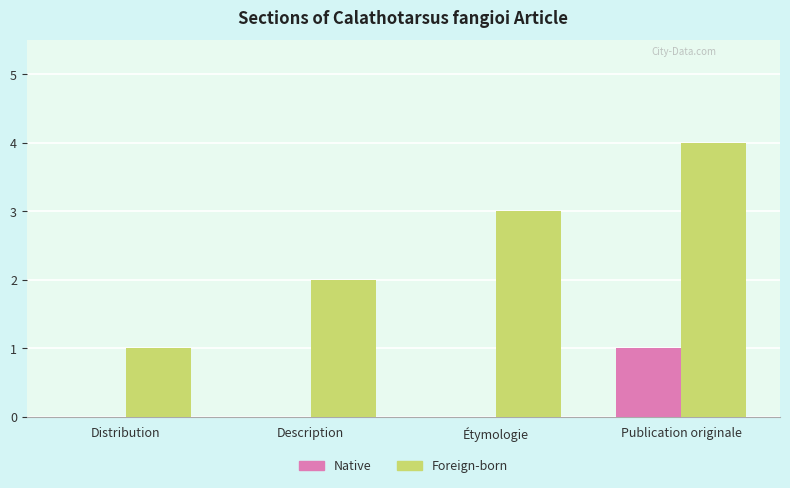

Are the bars grouped side by side (vs. stacked)?

Yes